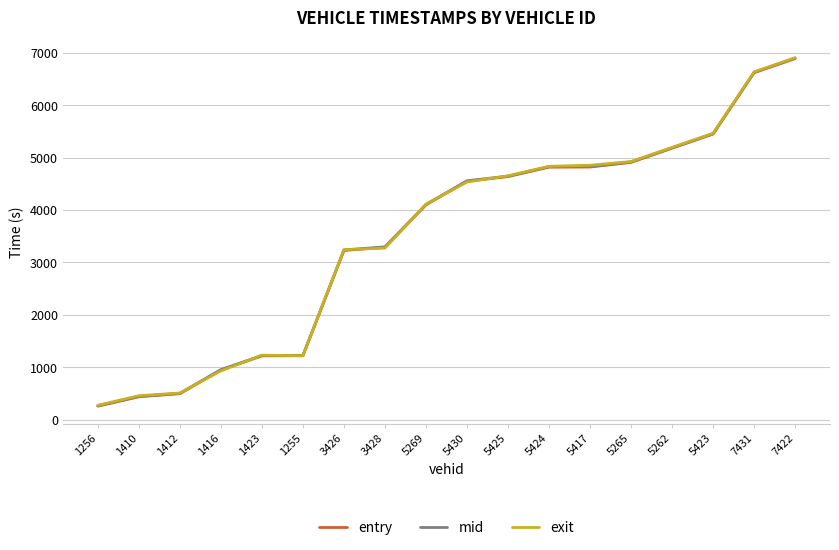

Rank the categories by entry value from highest to lowest.

7422, 7431, 5423, 5262, 5265, 5417, 5424, 5425, 5430, 5269, 3428, 3426, 1255, 1423, 1416, 1412, 1410, 1256